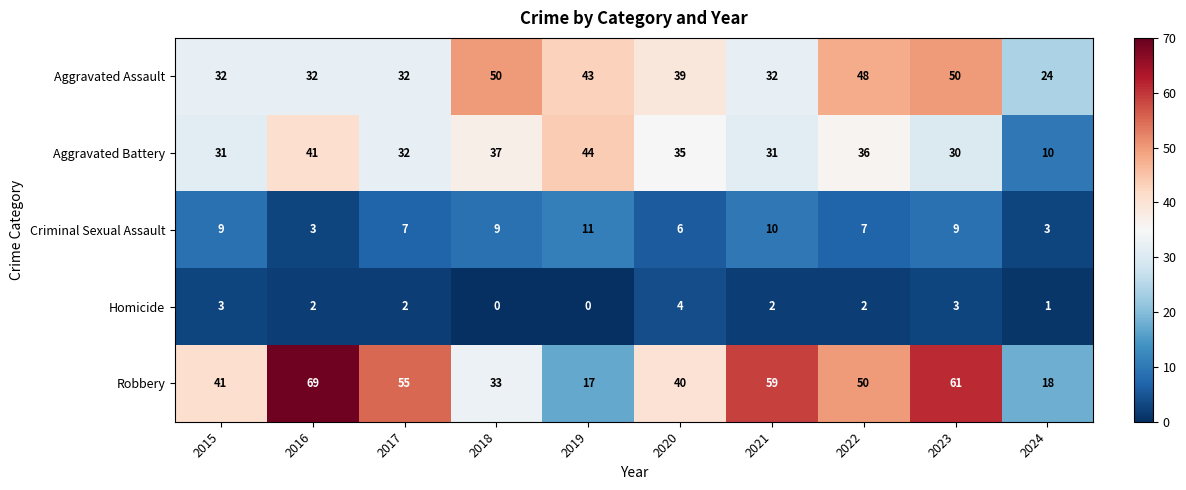

Which category has the highest value across all series?

2016